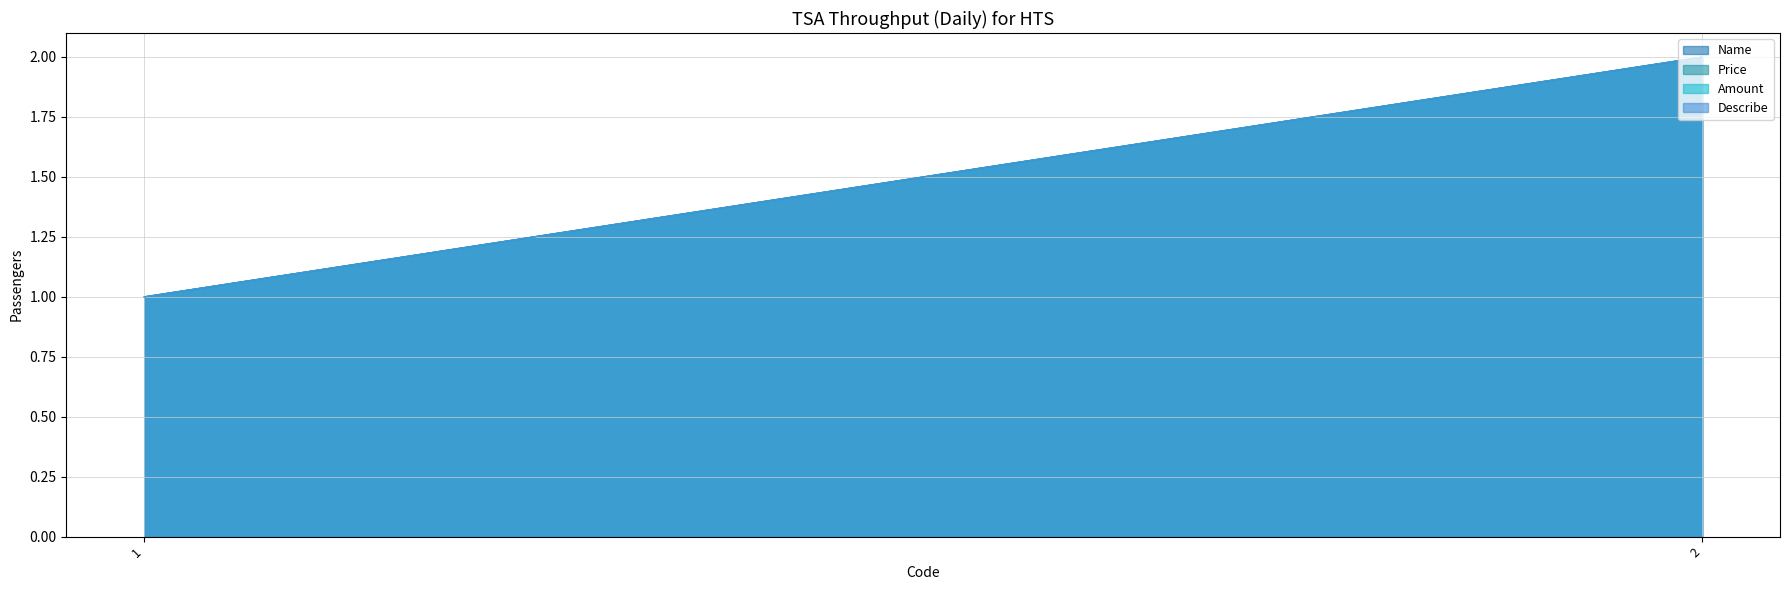

Does the chart have visible grid lines?

Yes